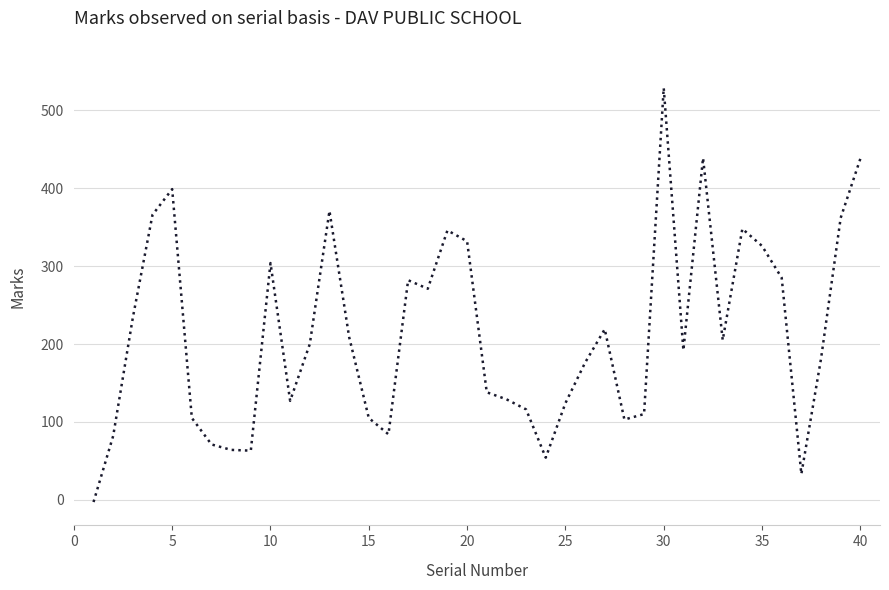

What is the difference between the maximum and minimum values?

532